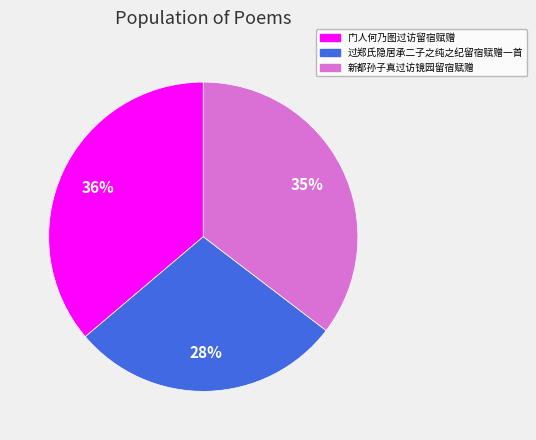

Does 新都孙子真过访镜园留宿赋赠 represent more than half of the total?

No